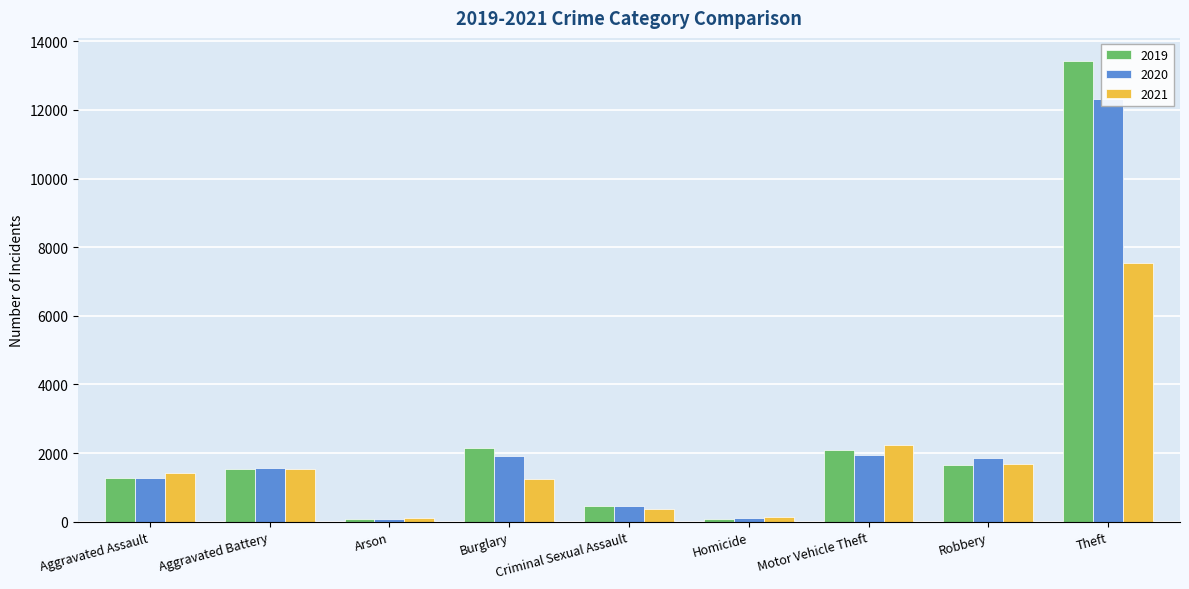

Which series changed the most between Burglary and Robbery?

2019